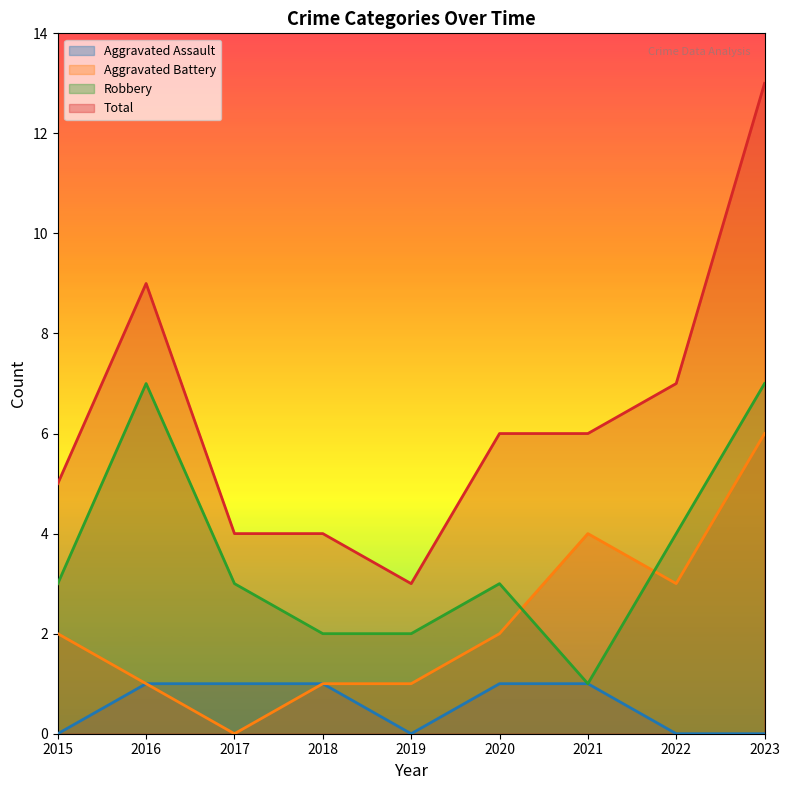

List the series in order of their overall mean, lowest first.

Aggravated Assault, Aggravated Battery, Robbery, Total